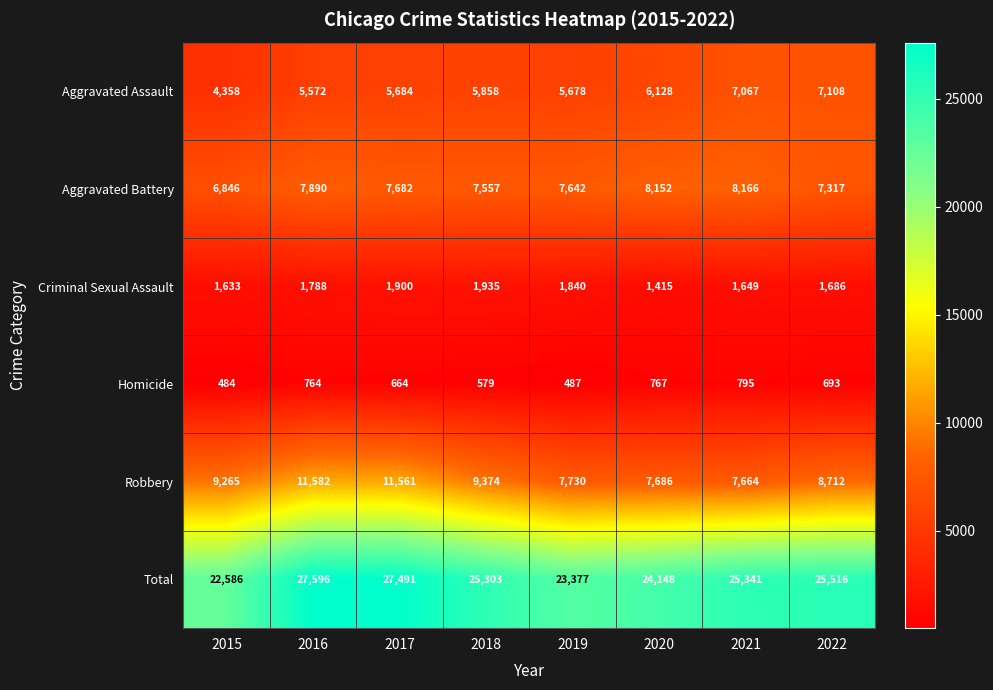

The value of Robbery at 2022 is 14221. True or false?

False